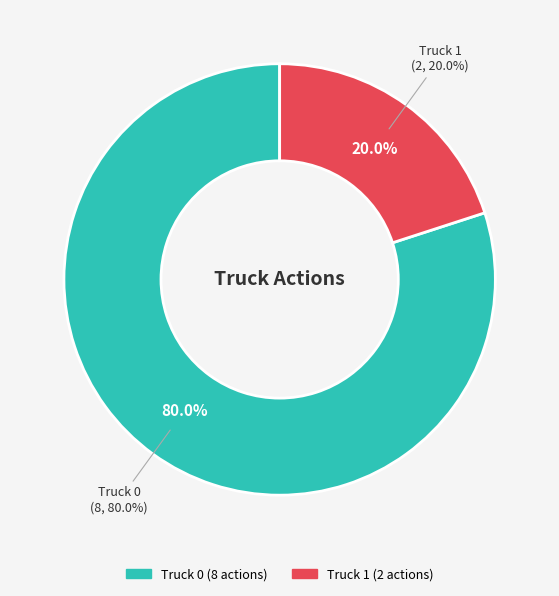

How much of the chart is everything except Truck 1?

80.0%